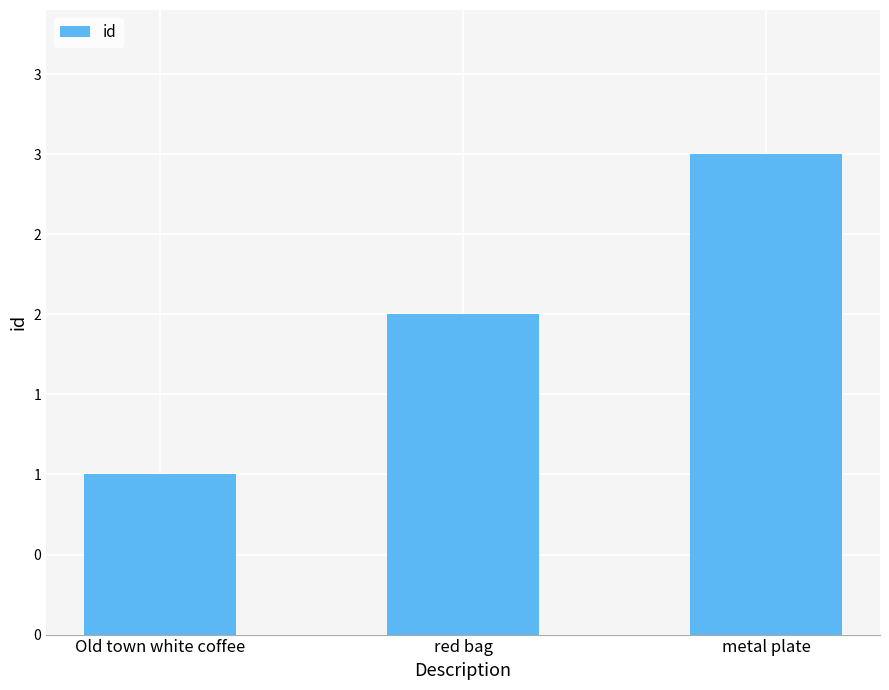

List the labels in order of value, smallest first.

Old town white coffee, red bag, metal plate